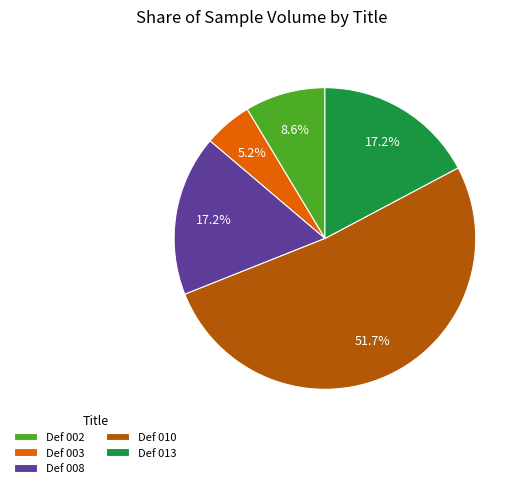

What is the largest slice in the pie chart?

Def 010